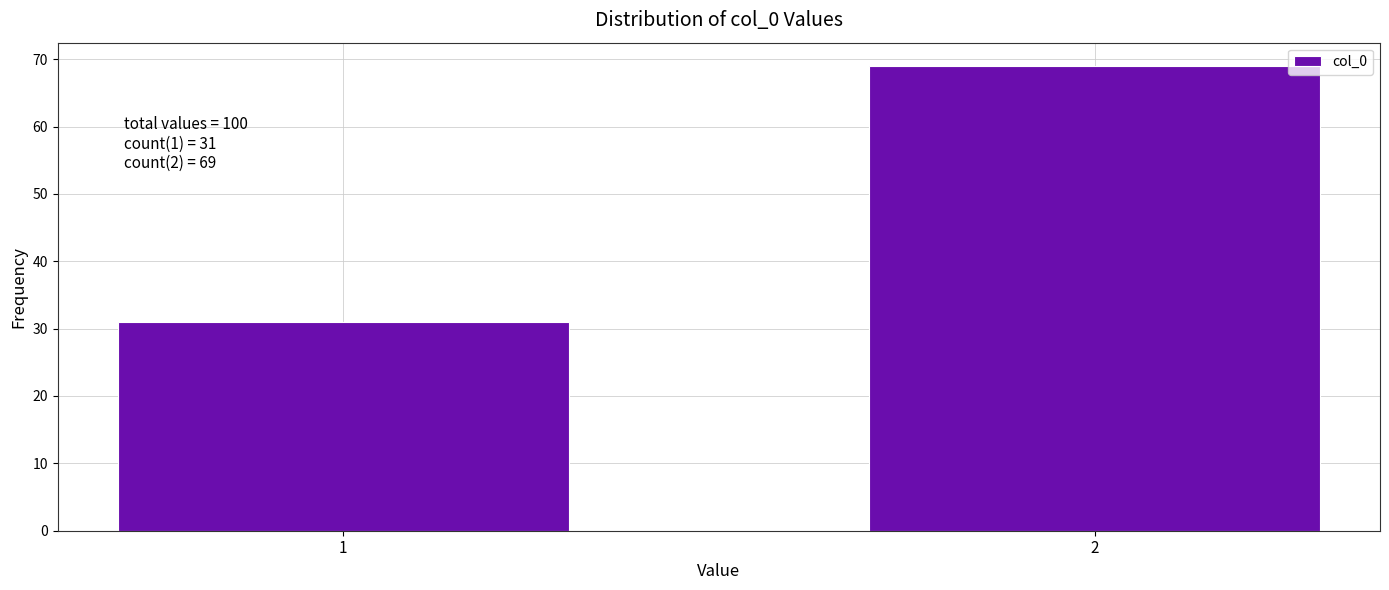

Reading right to left, extract all data points from this chart.

2=69	1=31